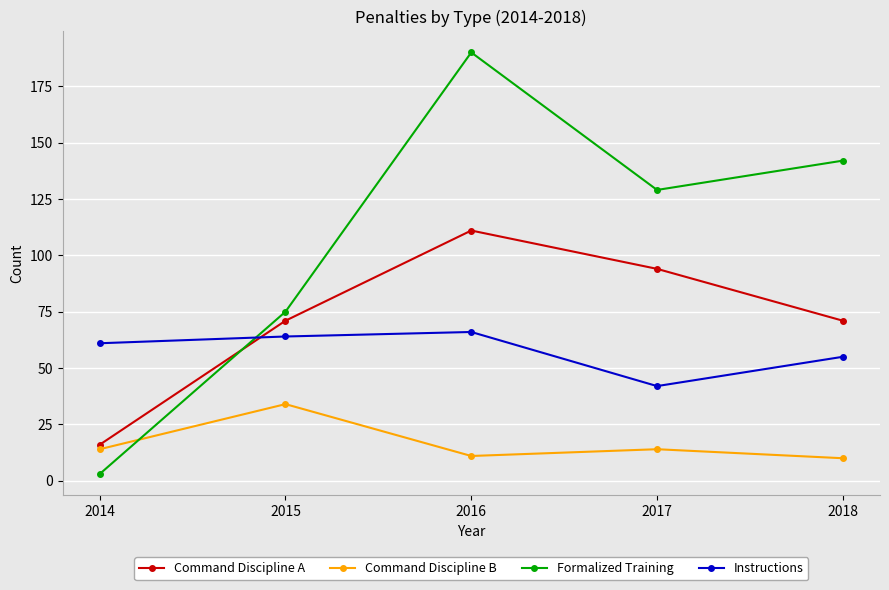

At how many categories does at least one series exceed 12?

5